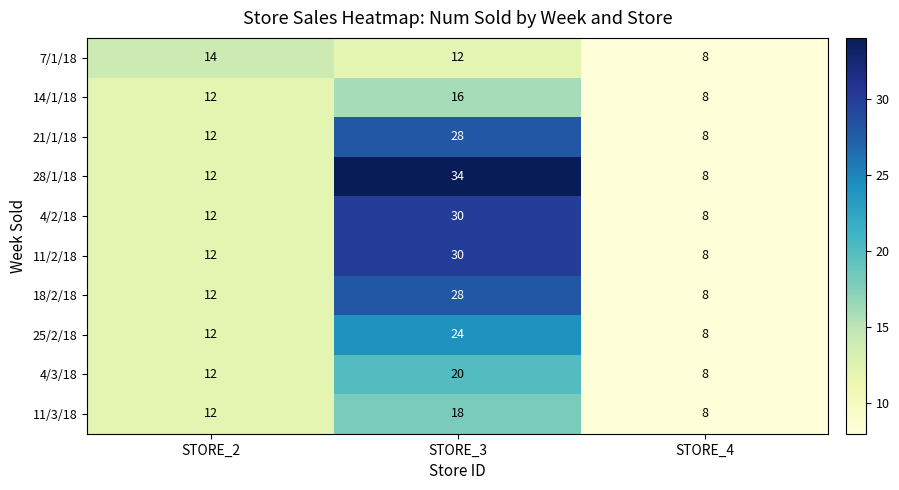

Where is 18/2/18 nearest to the value 18?

STORE_2